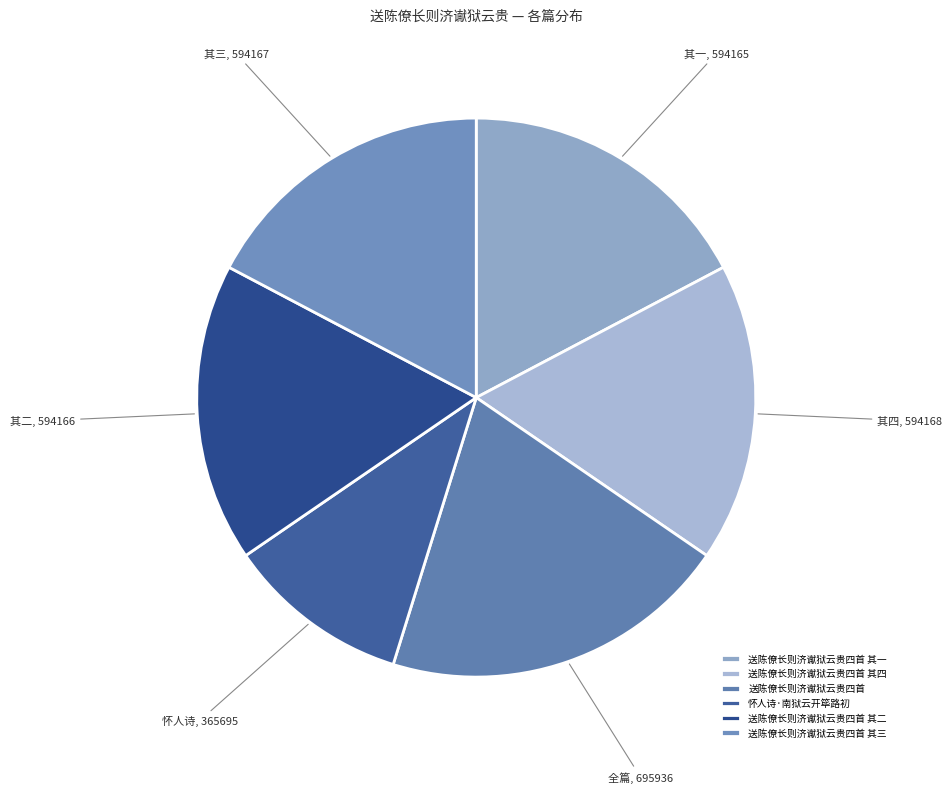

What is the largest slice in the pie chart?

送陈僚长则济谳狱云贵四首